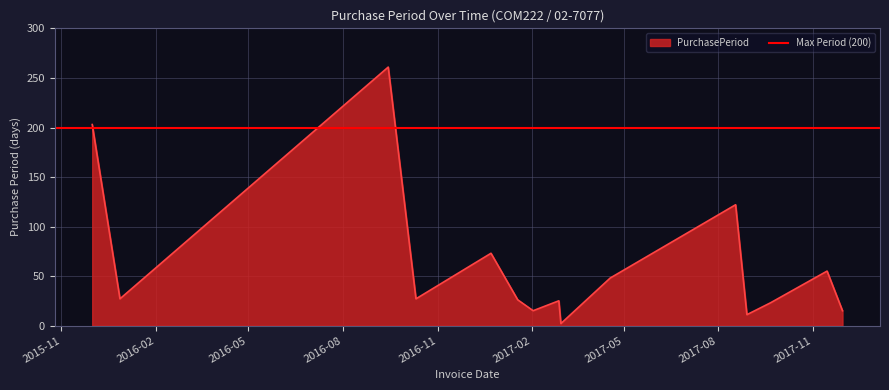

What is the label of the 12th point from the right?

2016-10-11